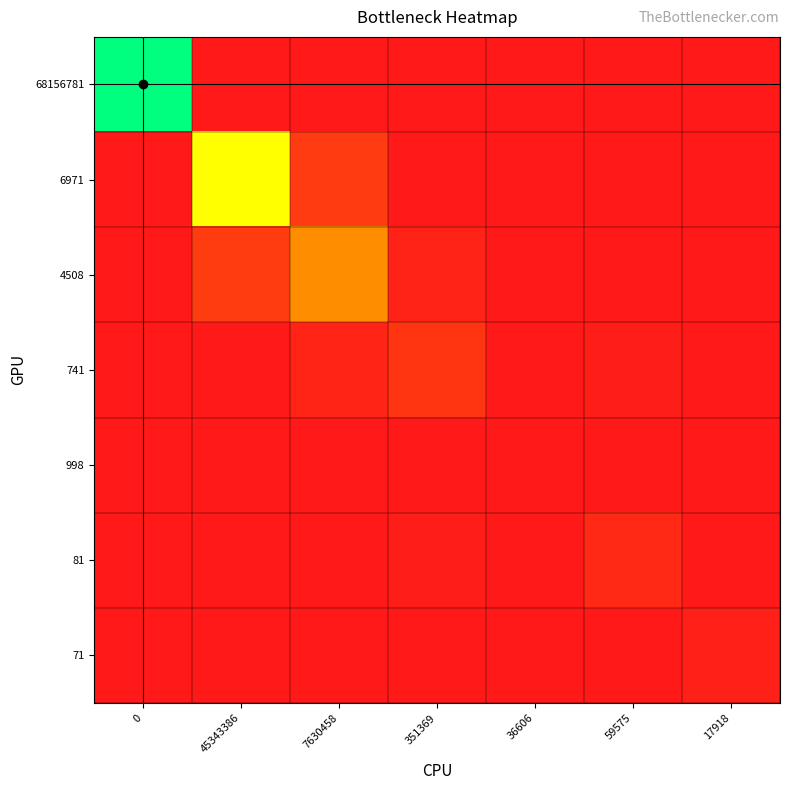

Reading left to right, extract all data points from this chart.

row_0: 1.0	0.0	0.0	0.0	0.0	0.0	0.0
row_1: 0.0	0.7	0.1	0.0	0.0	0.0	0.0
row_2: 0.0	0.1	0.4	0.0	0.0	0.0	0.0
row_3: 0.0	0.0	0.0	0.1	0.0	0.0	0.0
row_4: 0.0	0.0	0.0	0.0	0.0	0.0	0.0
row_5: 0.0	0.0	0.0	0.0	0.0	0.1	0.0
row_6: 0.0	0.0	0.0	0.0	0.0	0.0	0.0